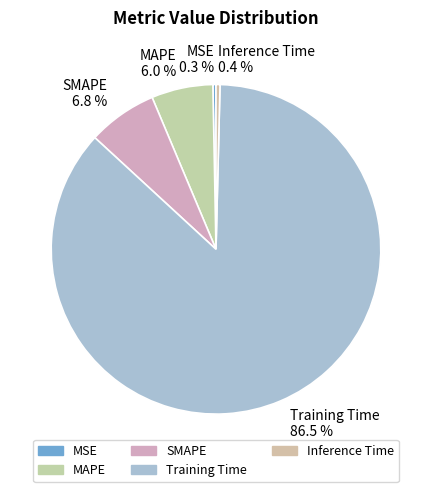

What is the largest slice in the pie chart?

Training Time